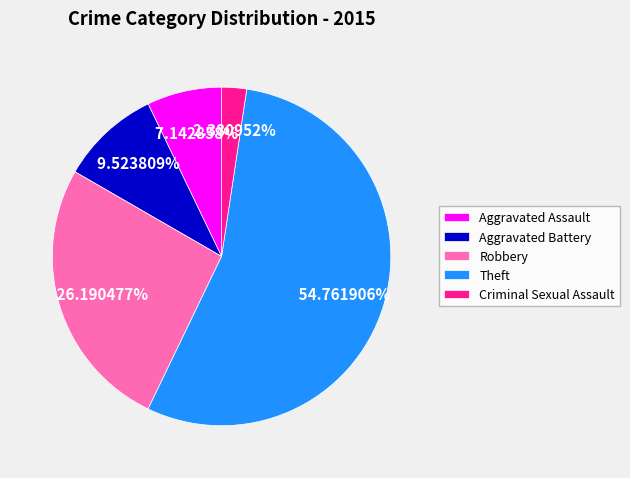

How many slices are in this pie chart?

5